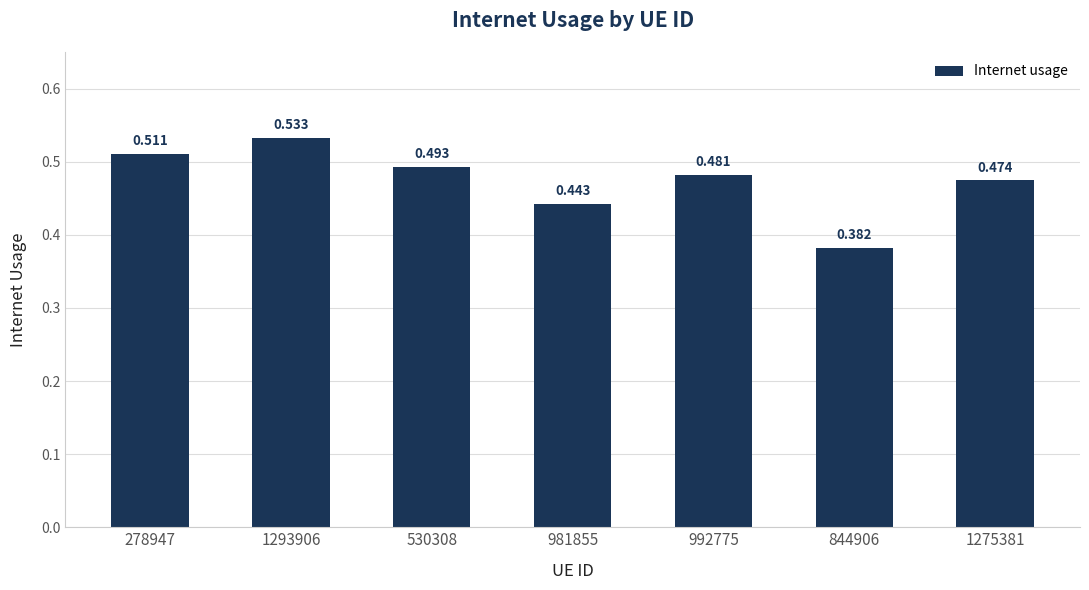

What is the minimum value shown in the chart?

0.4